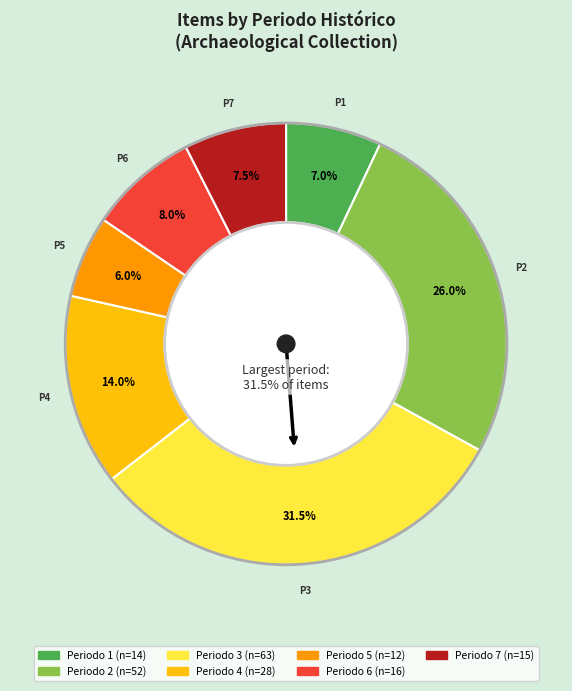

Is the sum of 5 and 2 greater than half?

No